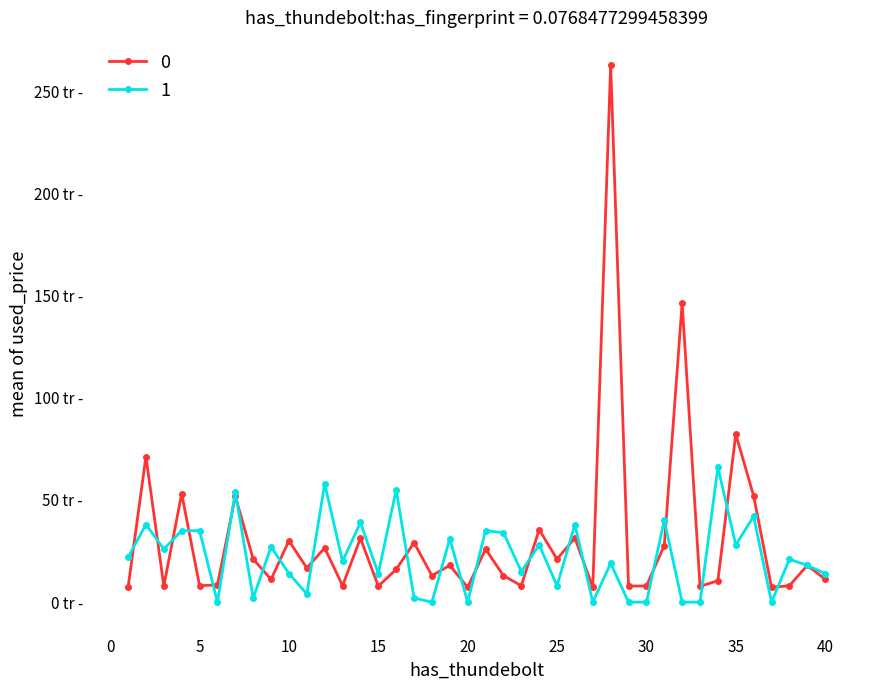

What are all the series names shown in the legend?

0, 1